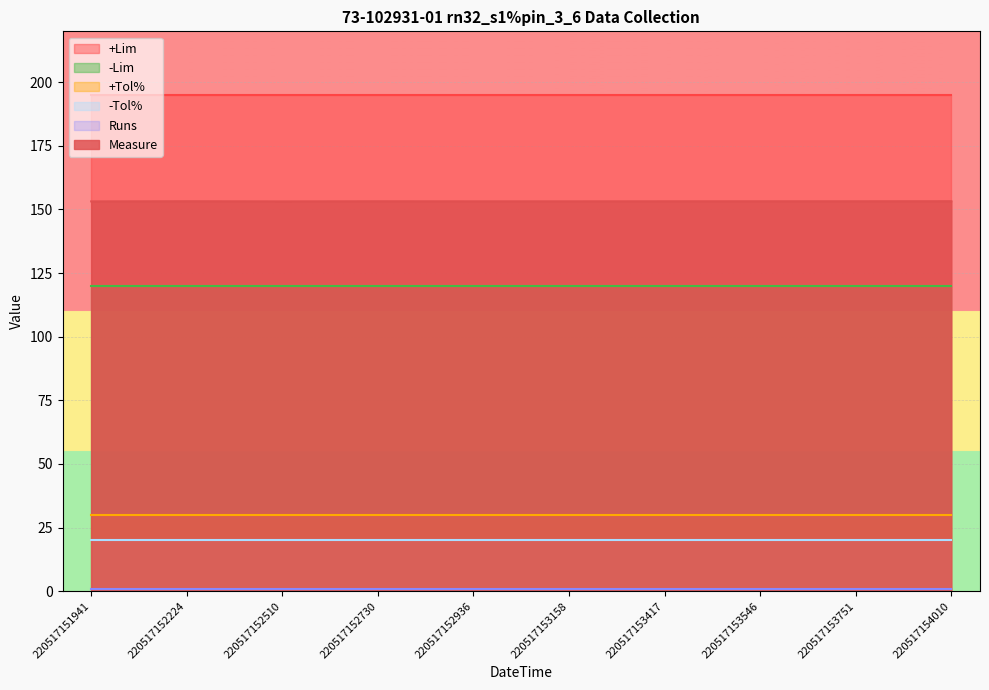

Is the value of -Lim at 220517153546 greater than the value of +Tol% at 220517154010?

Yes